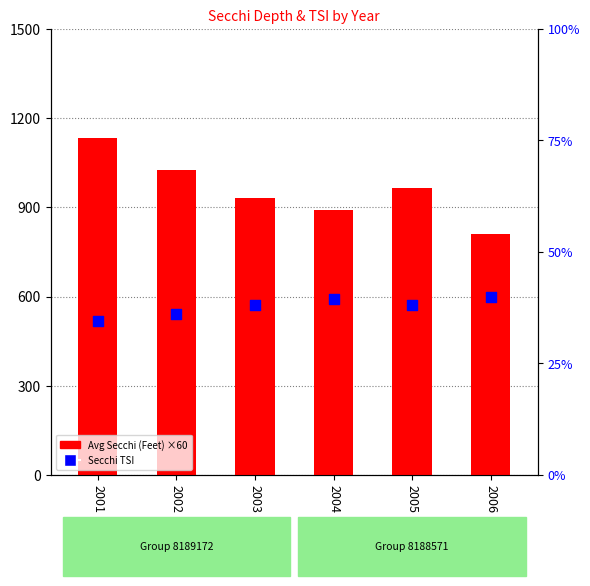

Is the value of Avg Secchi (Feet) × 60 at 2004 greater than the value of Secchi TSI at 2004?

Yes